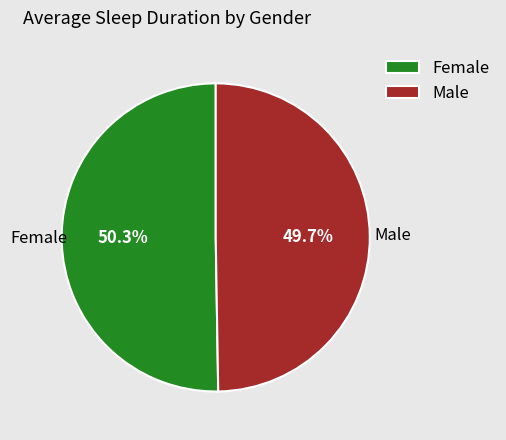

Combined, do Male and Female account for over 50%?

Yes